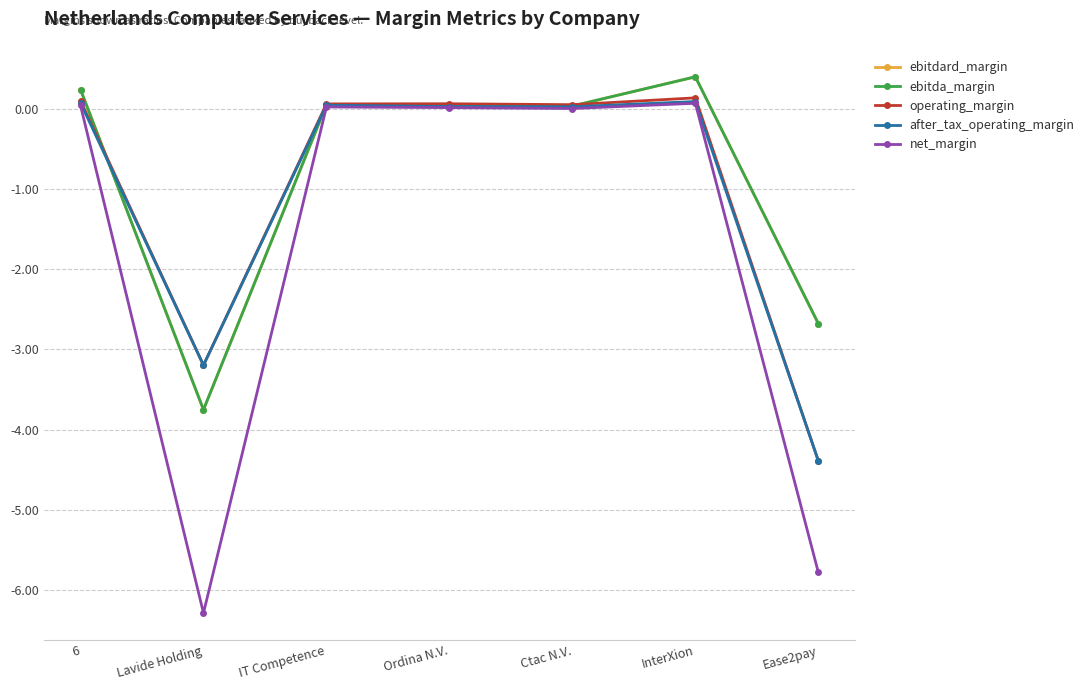

Rank the series by their maximum value, from highest to lowest.

ebitdard_margin, ebitda_margin, operating_margin, after_tax_operating_margin, net_margin